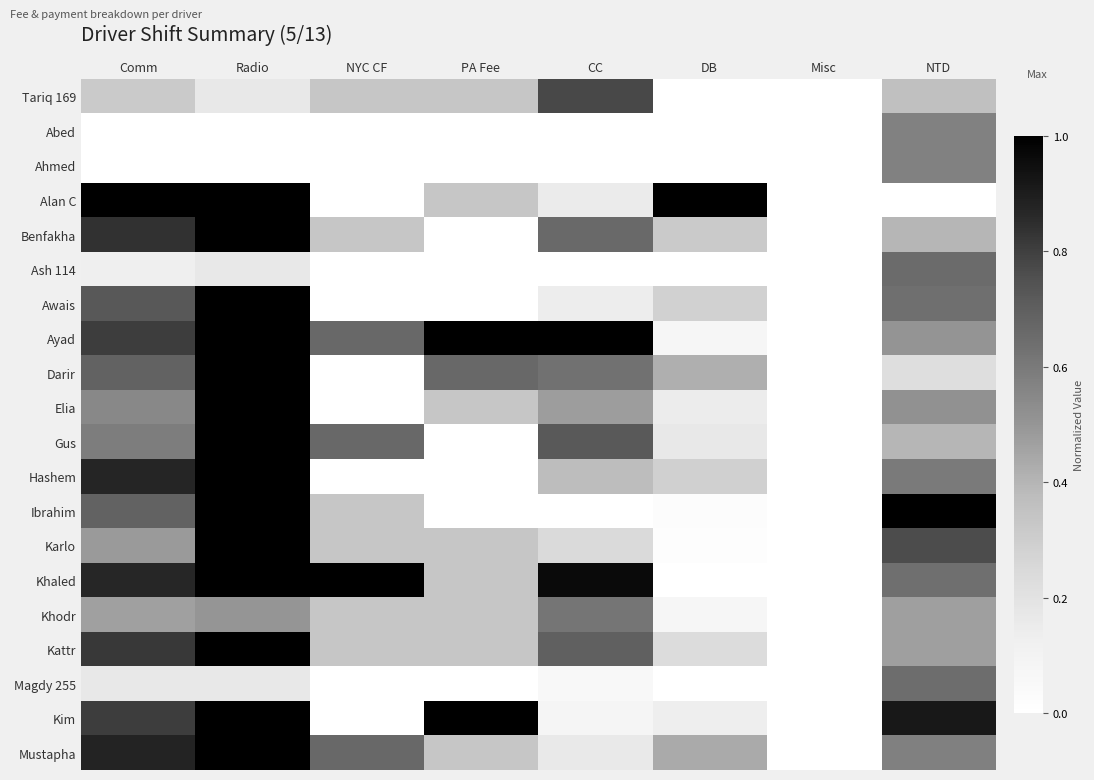

Reading left to right, extract all data points from this chart.

Tariq 169: Comm=0.3	Radio=0.2	NYC CF=0.3	PA Fee=0.3	CC=0.8	DB=0.0	Misc=0.0	NTD=0.4
Abed: Comm=0.0	Radio=0.0	NYC CF=0.0	PA Fee=0.0	CC=0.0	DB=0.0	Misc=0.0	NTD=0.6
Ahmed: Comm=0.0	Radio=0.0	NYC CF=0.0	PA Fee=0.0	CC=0.0	DB=0.0	Misc=0.0	NTD=0.6
Alan C: Comm=1.0	Radio=1.0	NYC CF=0.0	PA Fee=0.3	CC=0.1	DB=1.0	Misc=0.0	NTD=0.0
Benfakha: Comm=0.8	Radio=1.0	NYC CF=0.3	PA Fee=0.0	CC=0.7	DB=0.3	Misc=0.0	NTD=0.4
Ash 114: Comm=0.1	Radio=0.2	NYC CF=0.0	PA Fee=0.0	CC=0.0	DB=0.0	Misc=0.0	NTD=0.7
Awais: Comm=0.7	Radio=1.0	NYC CF=0.0	PA Fee=0.0	CC=0.1	DB=0.3	Misc=0.0	NTD=0.6
Ayad: Comm=0.8	Radio=1.0	NYC CF=0.7	PA Fee=1.0	CC=1.0	DB=0.1	Misc=0.0	NTD=0.5
Darir: Comm=0.7	Radio=1.0	NYC CF=0.0	PA Fee=0.7	CC=0.6	DB=0.4	Misc=0.0	NTD=0.2
Elia: Comm=0.5	Radio=1.0	NYC CF=0.0	PA Fee=0.3	CC=0.5	DB=0.1	Misc=0.0	NTD=0.5
Gus: Comm=0.6	Radio=1.0	NYC CF=0.7	PA Fee=0.0	CC=0.7	DB=0.2	Misc=0.0	NTD=0.4
Hashem: Comm=0.9	Radio=1.0	NYC CF=0.0	PA Fee=0.0	CC=0.4	DB=0.3	Misc=0.0	NTD=0.6
Ibrahim: Comm=0.7	Radio=1.0	NYC CF=0.3	PA Fee=0.0	CC=0.0	DB=0.0	Misc=0.0	NTD=1.0
Karlo: Comm=0.5	Radio=1.0	NYC CF=0.3	PA Fee=0.3	CC=0.2	DB=0.0	Misc=0.0	NTD=0.8
Khaled: Comm=0.9	Radio=1.0	NYC CF=1.0	PA Fee=0.3	CC=1.0	DB=0.0	Misc=0.0	NTD=0.6
Khodr: Comm=0.5	Radio=0.5	NYC CF=0.3	PA Fee=0.3	CC=0.6	DB=0.1	Misc=0.0	NTD=0.5
Kattr: Comm=0.8	Radio=1.0	NYC CF=0.3	PA Fee=0.3	CC=0.7	DB=0.2	Misc=0.0	NTD=0.5
Magdy 255: Comm=0.2	Radio=0.2	NYC CF=0.0	PA Fee=0.0	CC=0.1	DB=0.0	Misc=0.0	NTD=0.6
Kim: Comm=0.8	Radio=1.0	NYC CF=0.0	PA Fee=1.0	CC=0.1	DB=0.1	Misc=0.0	NTD=0.9
Mustapha: Comm=0.9	Radio=1.0	NYC CF=0.7	PA Fee=0.3	CC=0.2	DB=0.4	Misc=0.0	NTD=0.6